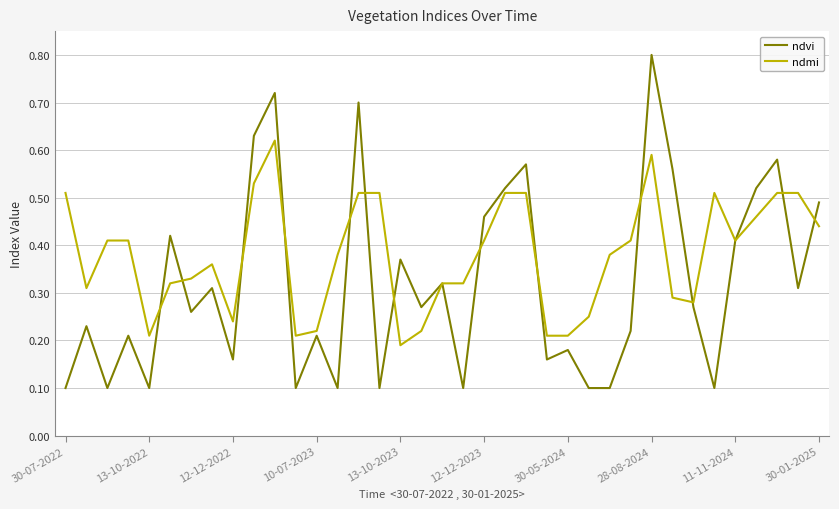

What is the maximum value for ndvi?

0.8